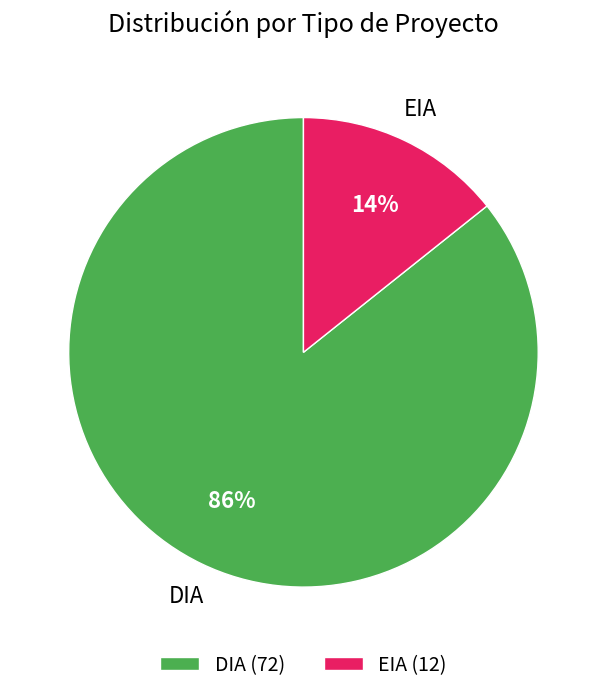

What percentage is the DIA slice, to the nearest percent?

86%